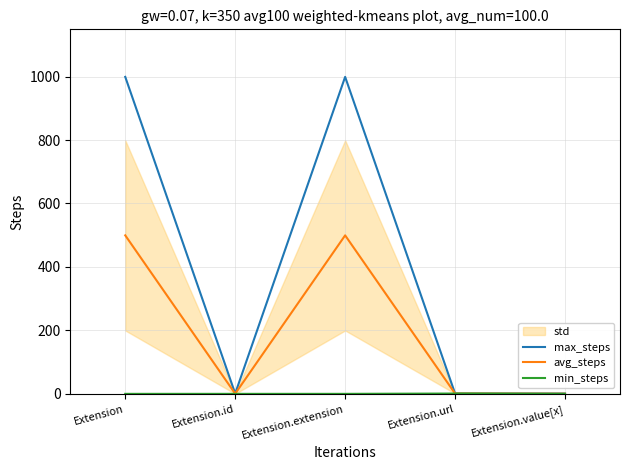

How many categories are shown in the chart?

5